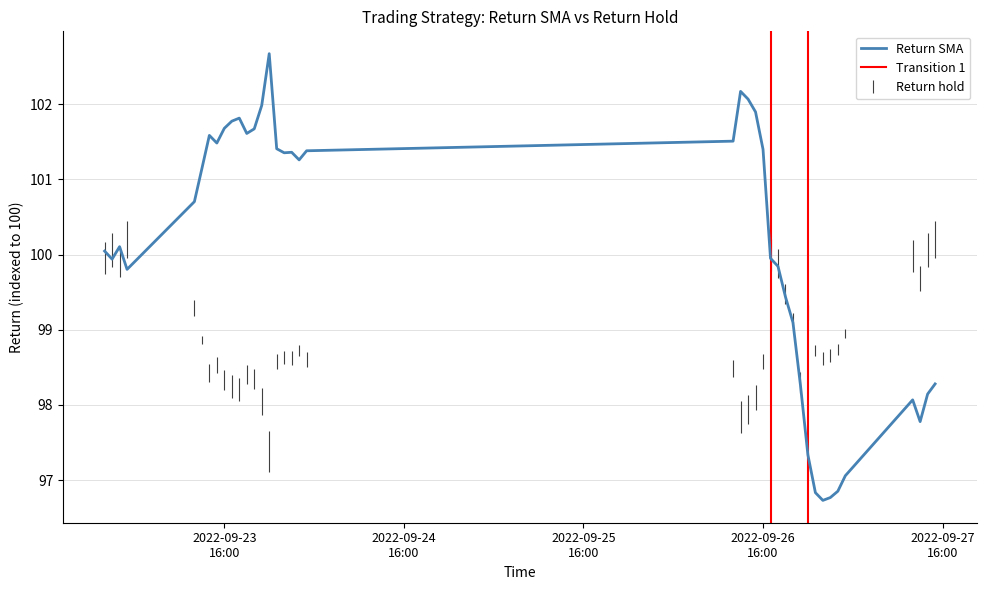

What is the maximum value for Return SMA?

102.7